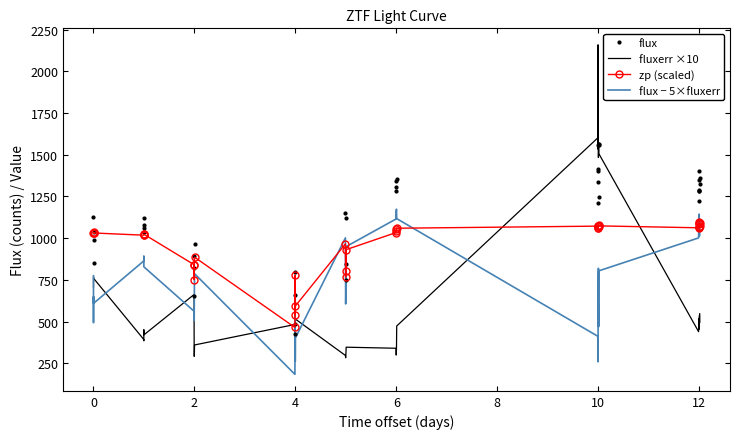

Which series has the largest total across all categories?

flux